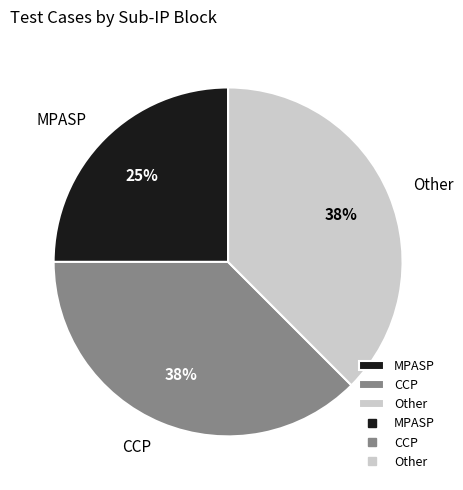

What is the ratio of the value at CCP to the value at Other?

1.0